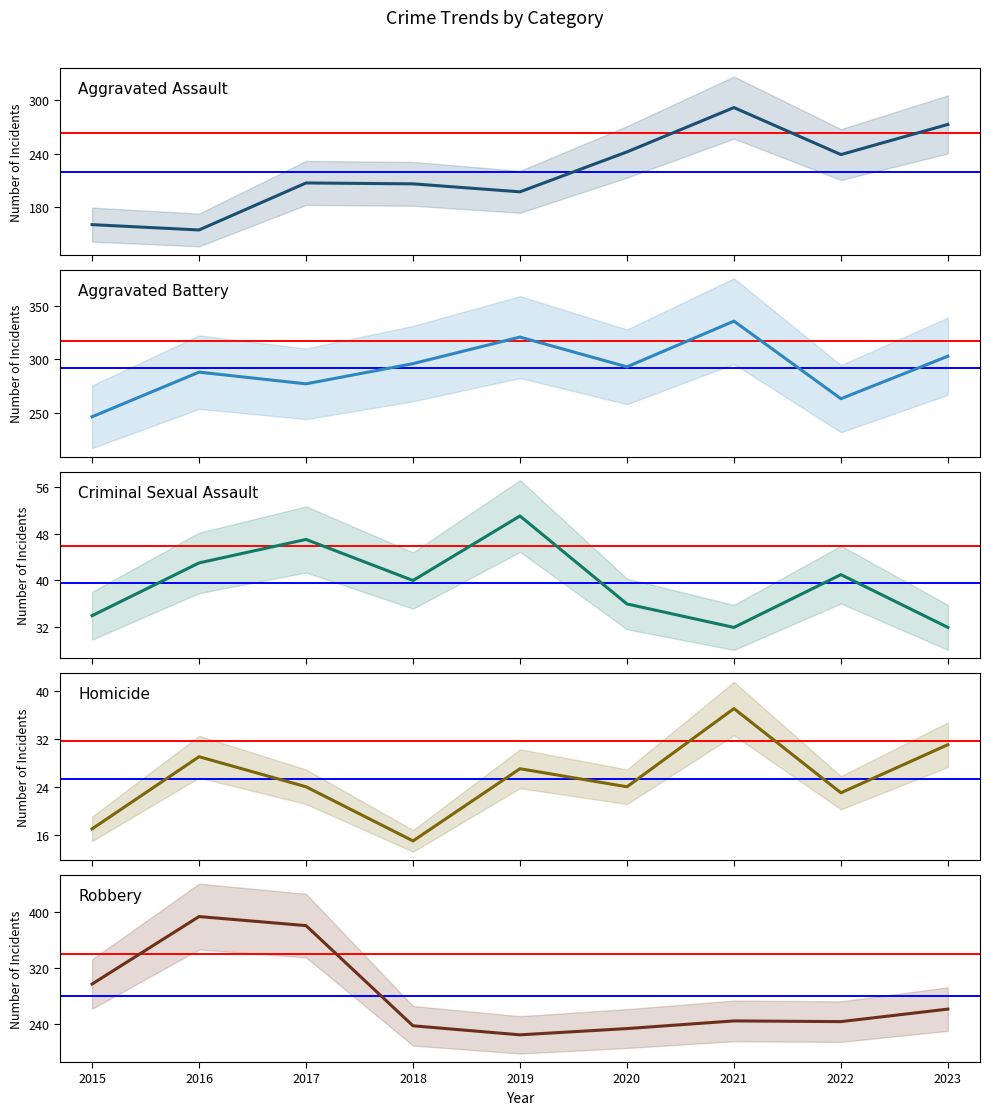

Where does the Aggravated Battery series first go above 293?

2018